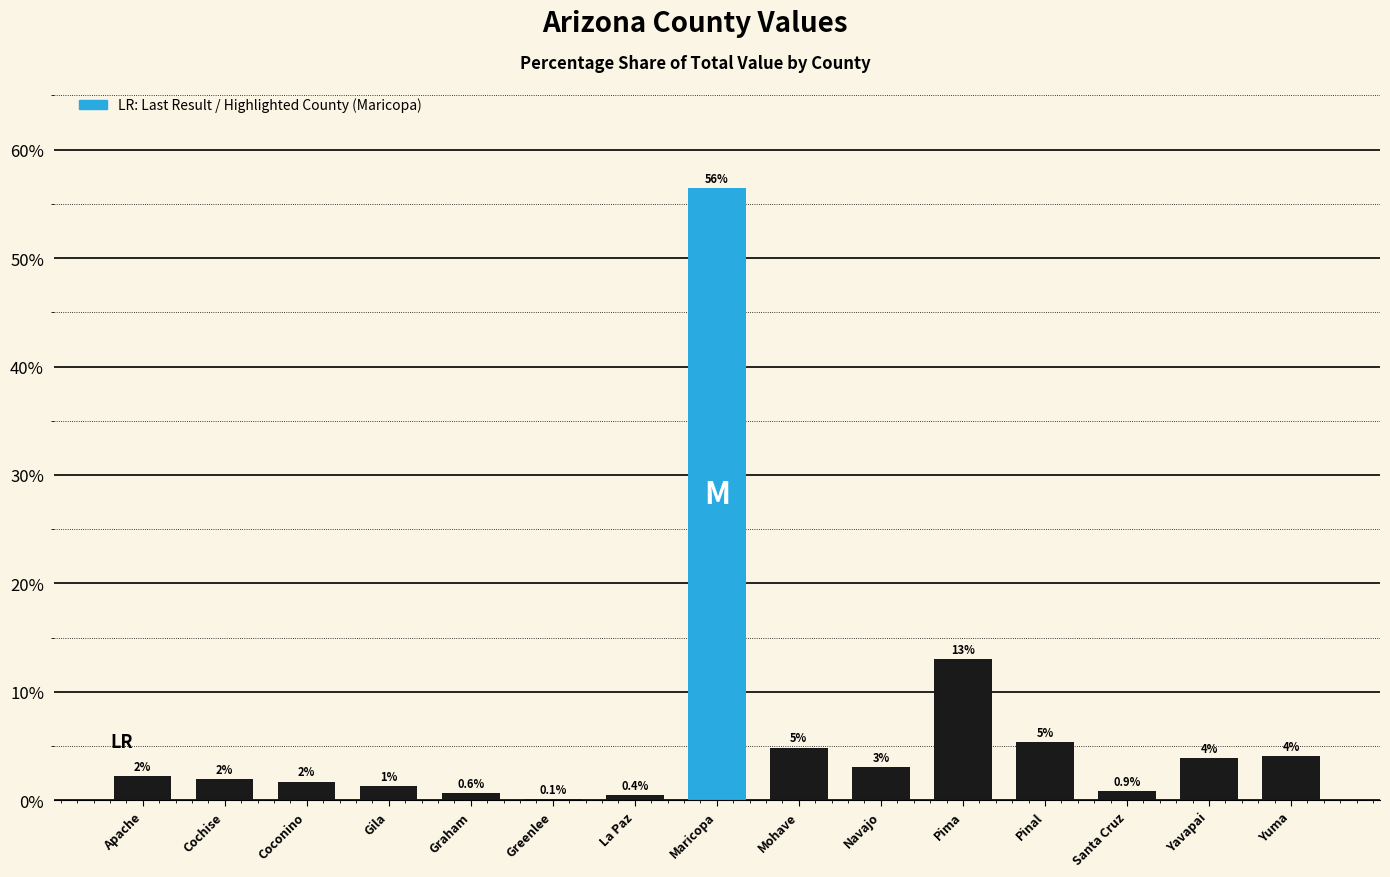

Reading left to right, list all the values displayed in this chart.

2.2	1.9	1.7	1.3	0.6	0.1	0.4	56.4	4.9	3.1	13.0	5.4	0.9	3.9	4.1